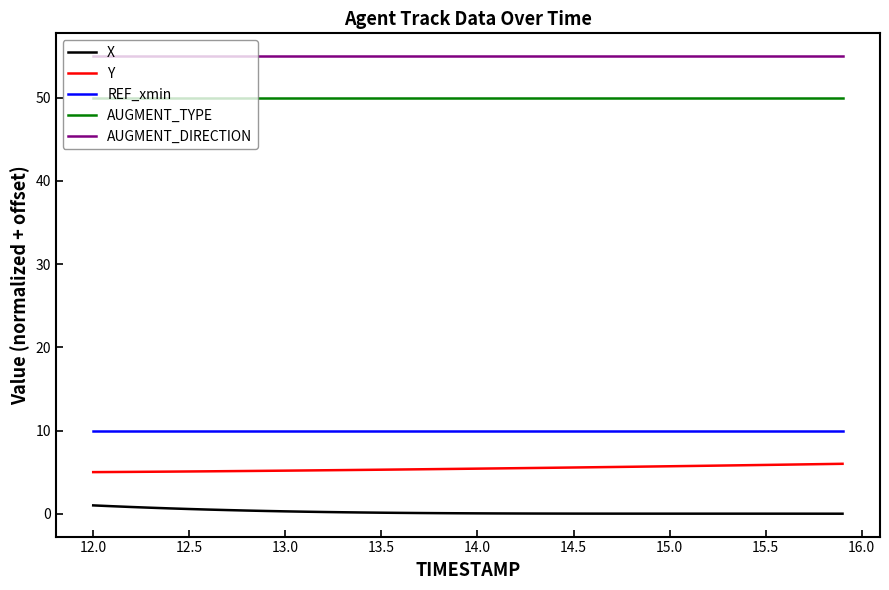

What is the maximum value shown in the chart?

55.0